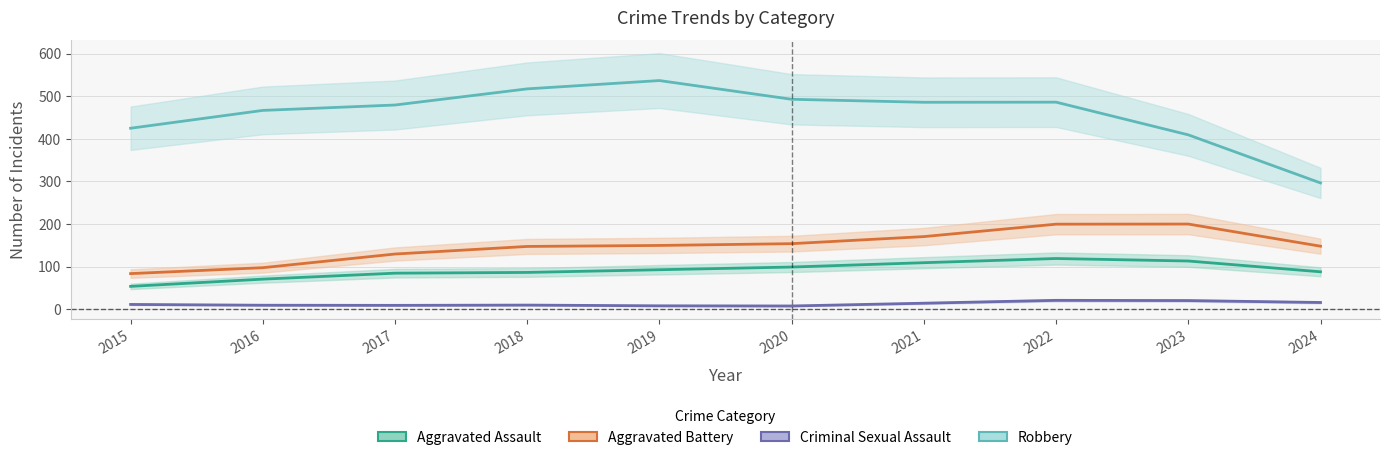

At how many categories does at least one series exceed 163?

10